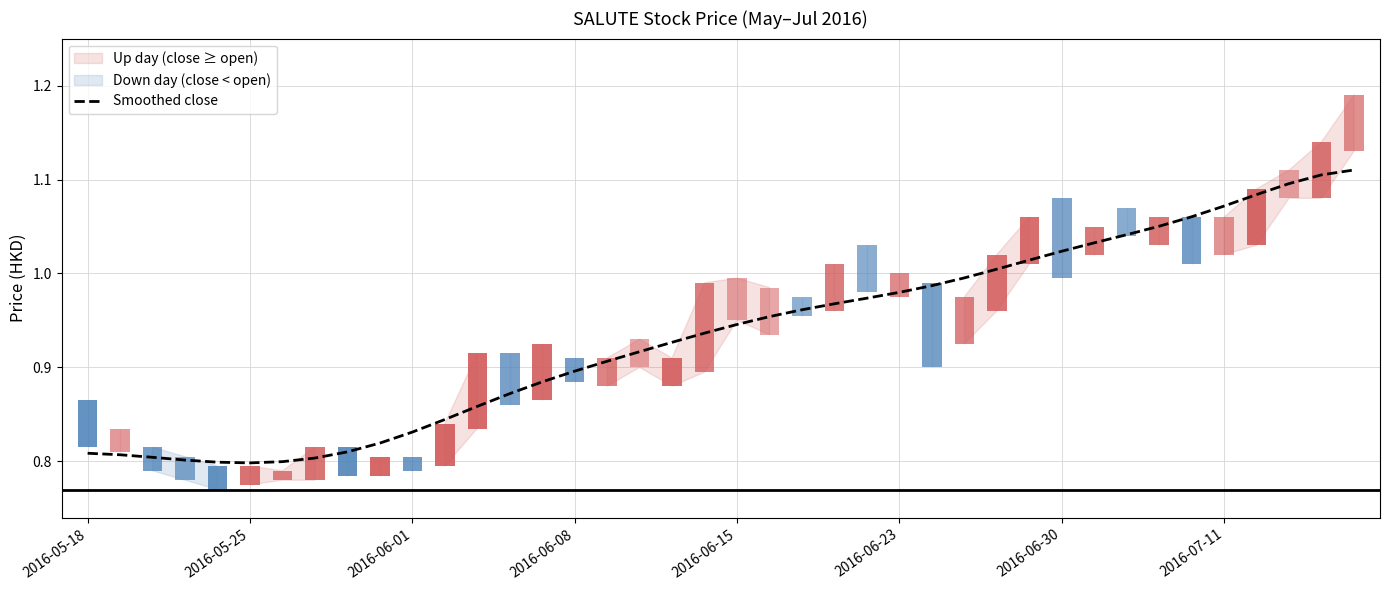

True or false: the data shows 1.6 at 33.

False